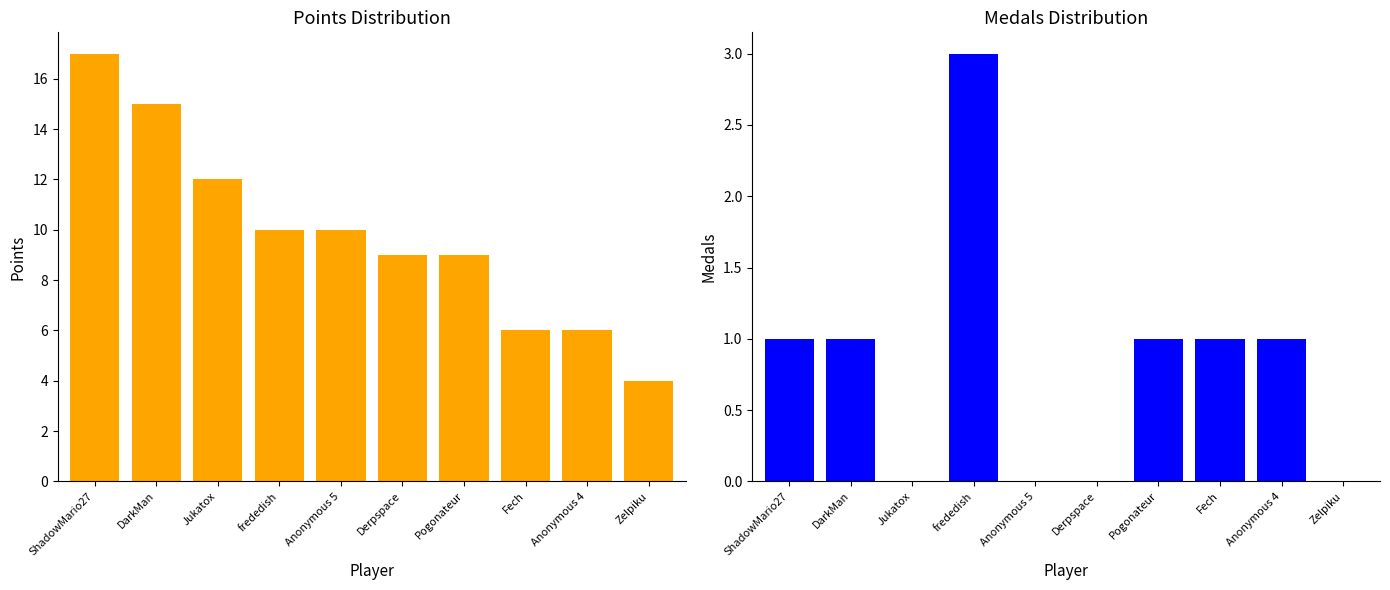

Reading left to right, what are all the values shown in this chart?

Points: ShadowMario27=17	DarkMan=15	Jukatox=12	frededish=10	Anonymous 5=10	Derpspace=9	Pogonateur=9	Fech=6	Anonymous 4=6	Zelpiku=4
Medals: ShadowMario27=1	DarkMan=1	Jukatox=0	frededish=3	Anonymous 5=0	Derpspace=0	Pogonateur=1	Fech=1	Anonymous 4=1	Zelpiku=0